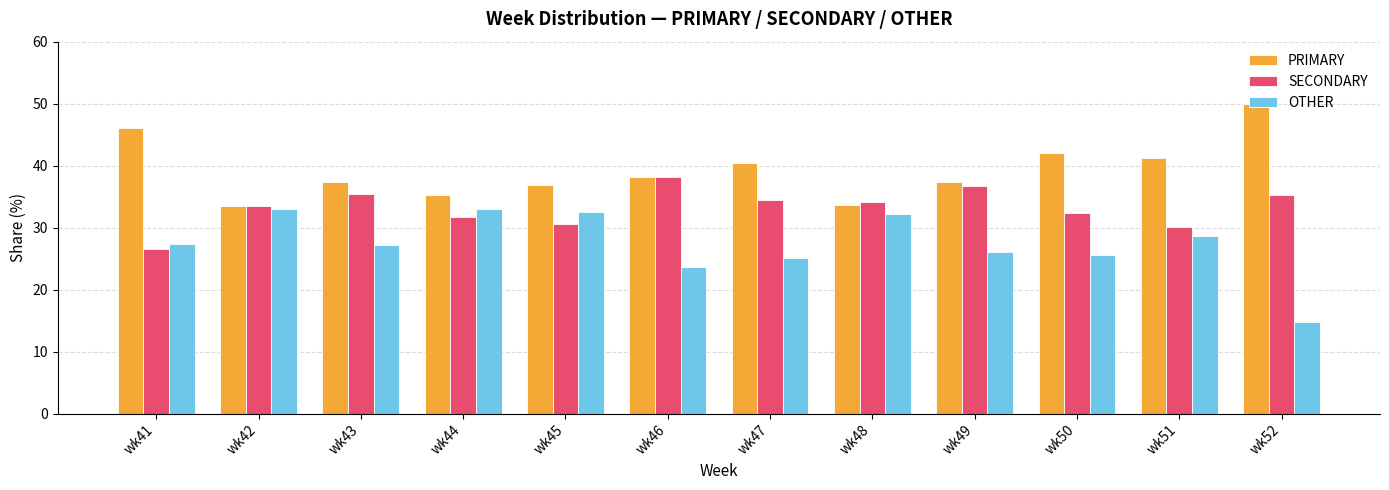

What is the difference between the highest and lowest values at wk49?

11.3